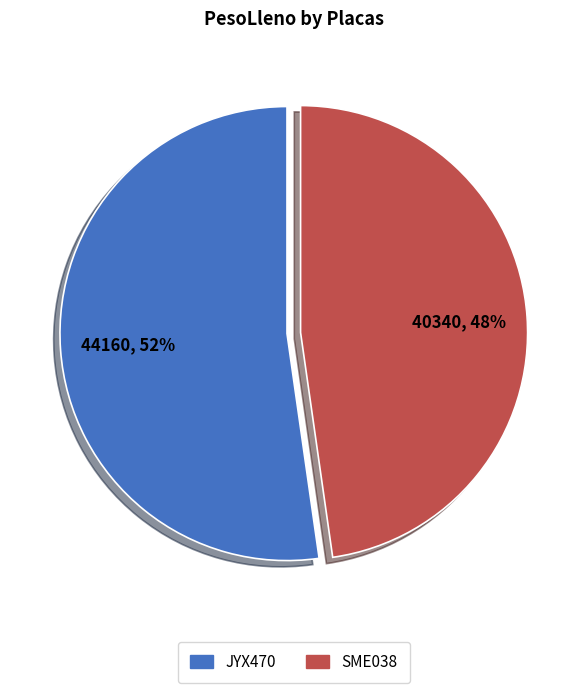

Count the number of slices in the pie.

2